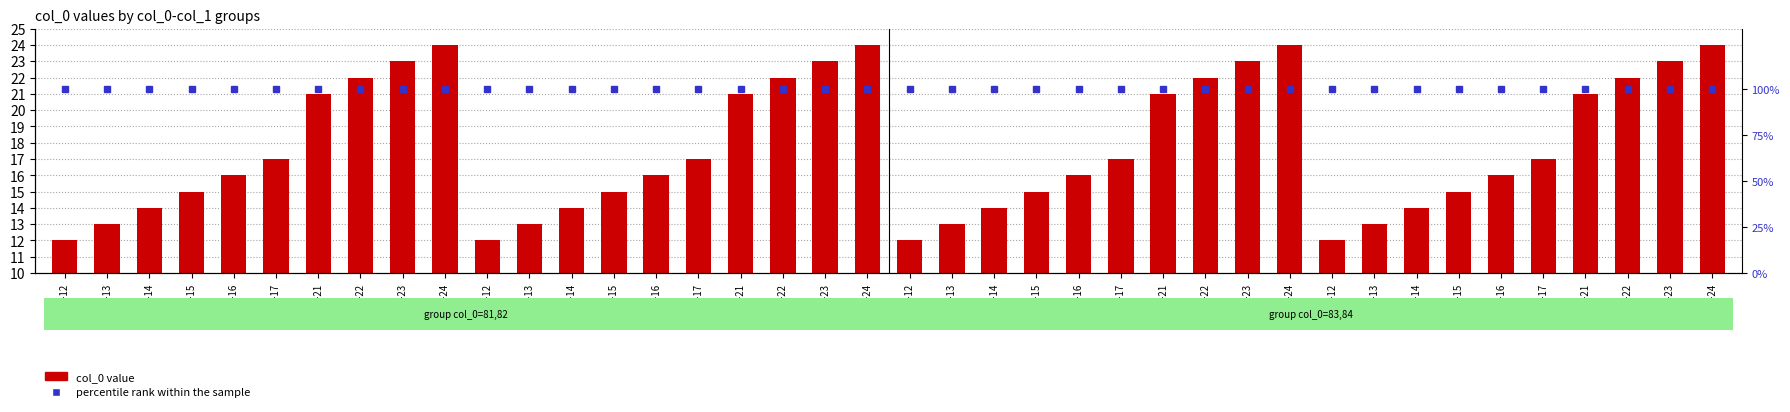

True or false: col_0 value has a value of 13 at 83-23.

False